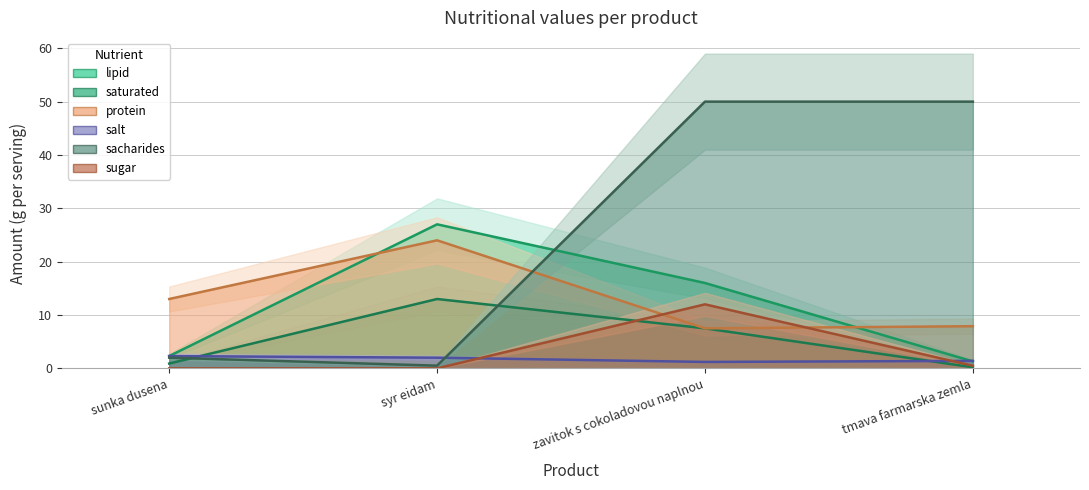

What is the difference between the maximum and minimum values in the sacharides series?

49.5